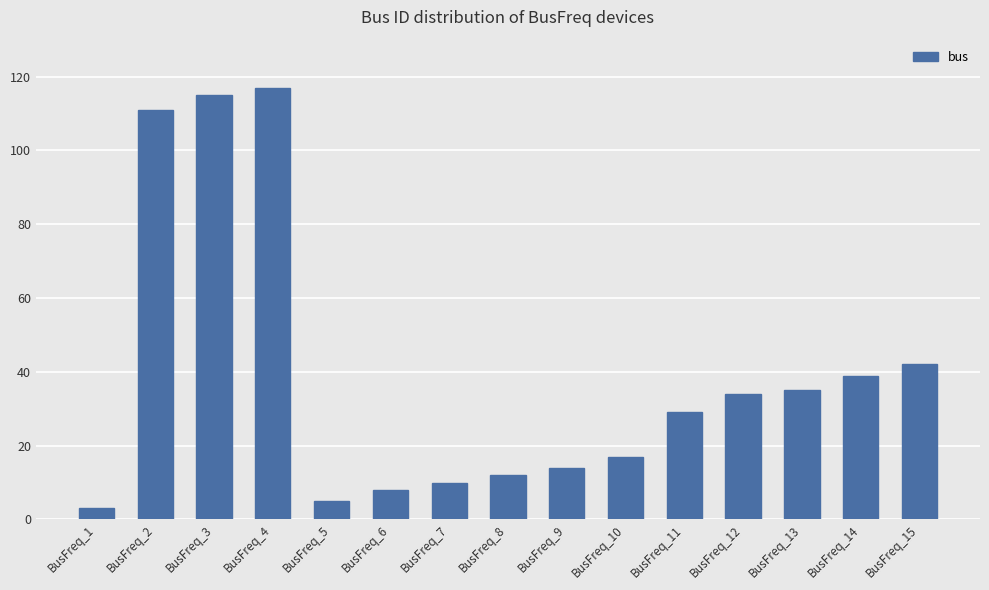

Are the bars grouped side by side (vs. stacked)?

No